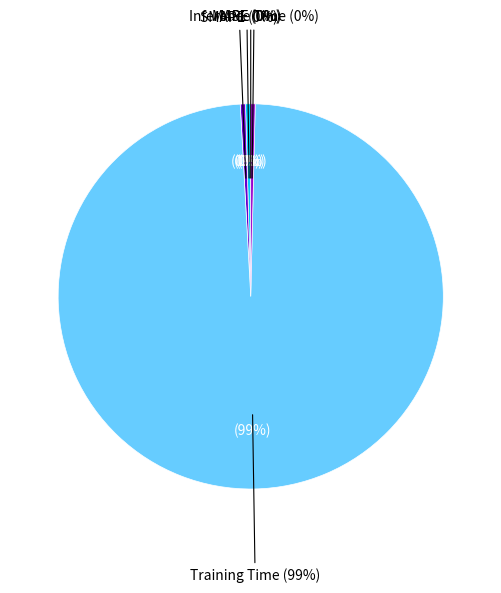

Which category has the biggest portion of the pie?

Training Time